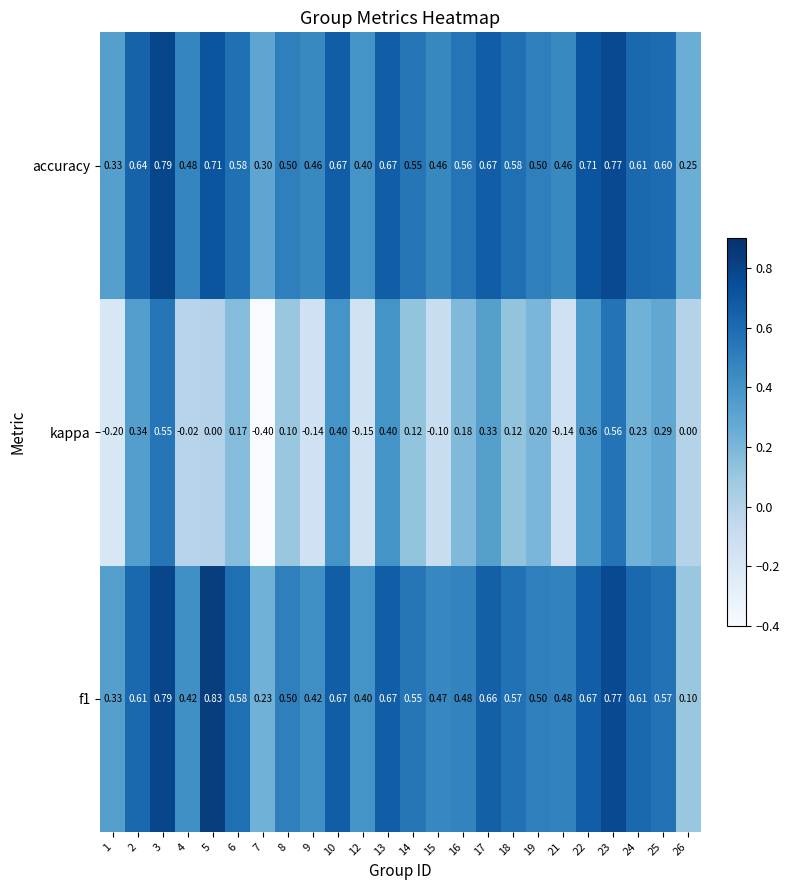

Which series has the largest total across all categories?

accuracy